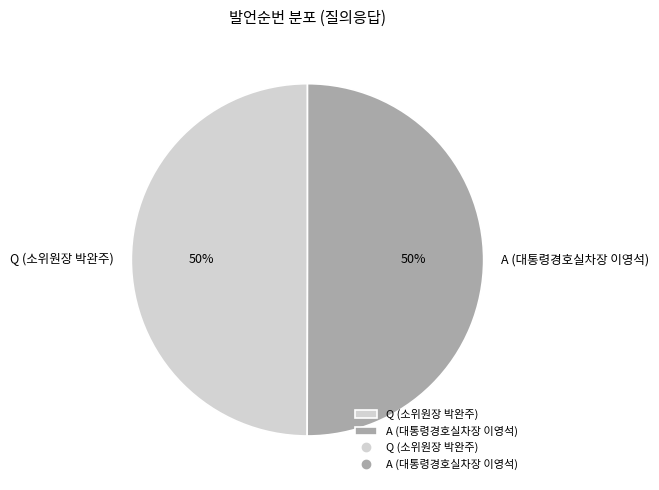

Is it true that A (대통령경호실차장 이영석) is 50% of the pie?

True